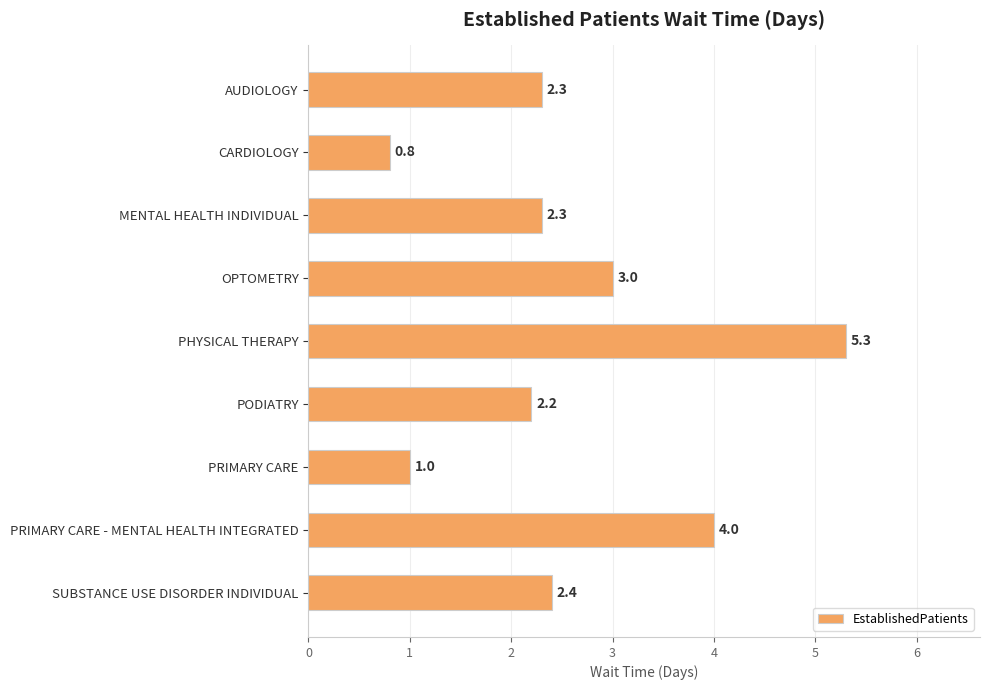

What is the label of the 9th bar from the top?

SUBSTANCE USE DISORDER INDIVIDUAL